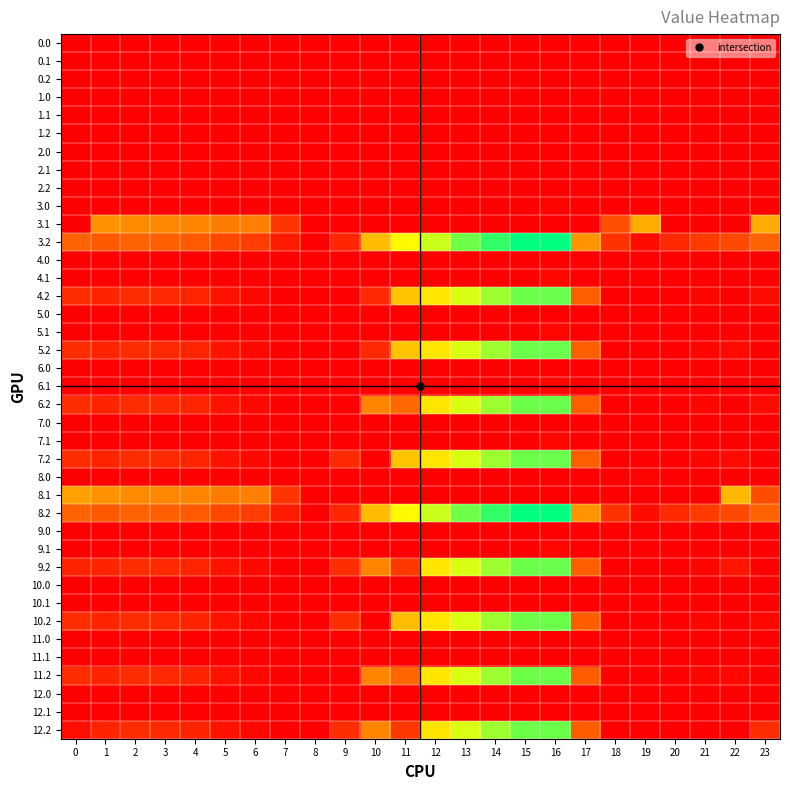

Reading right to left, what are all the values shown in this chart?

0.0: 23=0.0	22=0.0	21=0.0	20=0.0	19=0.0	18=0.0	17=0.0	16=0.0	15=0.0	14=0.0	13=0.0	12=0.0	11=0.0	10=0.0	9=0.0	8=0.0	7=0.0	6=0.0	5=0.0	4=0.0	3=0.0	2=0.0	1=0.0	0=0.0
0.1: 23=0.0	22=0.0	21=0.0	20=0.0	19=0.0	18=0.0	17=0.0	16=0.0	15=0.0	14=0.0	13=0.0	12=0.0	11=0.0	10=0.0	9=0.0	8=0.0	7=0.0	6=0.0	5=0.0	4=0.0	3=0.0	2=0.0	1=0.0	0=0.0
0.2: 23=0.0	22=0.0	21=0.0	20=0.0	19=0.0	18=0.0	17=0.0	16=0.0	15=0.0	14=0.0	13=0.0	12=0.0	11=0.0	10=0.0	9=0.0	8=0.0	7=0.0	6=0.0	5=0.0	4=0.0	3=0.0	2=0.0	1=0.0	0=0.0
1.0: 23=0.0	22=0.0	21=0.0	20=0.0	19=0.0	18=0.0	17=0.0	16=0.0	15=0.0	14=0.0	13=0.0	12=0.0	11=0.0	10=0.0	9=0.0	8=0.0	7=0.0	6=0.0	5=0.0	4=0.0	3=0.0	2=0.0	1=0.0	0=0.0
1.1: 23=0.0	22=0.0	21=0.0	20=0.0	19=0.0	18=0.0	17=0.0	16=0.0	15=0.0	14=0.0	13=0.0	12=0.0	11=0.0	10=0.0	9=0.0	8=0.0	7=0.0	6=0.0	5=0.0	4=0.0	3=0.0	2=0.0	1=0.0	0=0.0
1.2: 23=0.0	22=0.0	21=0.0	20=0.0	19=0.0	18=0.0	17=0.0	16=0.0	15=0.0	14=0.0	13=0.0	12=0.0	11=0.0	10=0.0	9=0.0	8=0.0	7=0.0	6=0.0	5=0.0	4=0.0	3=0.0	2=0.0	1=0.0	0=0.0
2.0: 23=0.0	22=0.0	21=0.0	20=0.0	19=0.0	18=0.0	17=0.0	16=0.0	15=0.0	14=0.0	13=0.0	12=0.0	11=0.0	10=0.0	9=0.0	8=0.0	7=0.0	6=0.0	5=0.0	4=0.0	3=0.0	2=0.0	1=0.0	0=0.0
2.1: 23=0.0	22=0.0	21=0.0	20=0.0	19=0.0	18=0.0	17=0.0	16=0.0	15=0.0	14=0.0	13=0.0	12=0.0	11=0.0	10=0.0	9=0.0	8=0.0	7=0.0	6=0.0	5=0.0	4=0.0	3=0.0	2=0.0	1=0.0	0=0.0
2.2: 23=0.0	22=0.0	21=0.0	20=0.0	19=0.0	18=0.0	17=0.0	16=0.0	15=0.0	14=0.0	13=0.0	12=0.0	11=0.0	10=0.0	9=0.0	8=0.0	7=0.0	6=0.0	5=0.0	4=0.0	3=0.0	2=0.0	1=0.0	0=0.0
3.0: 23=0.0	22=0.0	21=0.0	20=0.0	19=0.0	18=0.0	17=0.0	16=6.1	15=0.0	14=0.0	13=0.0	12=0.0	11=0.0	10=0.0	9=0.0	8=0.0	7=0.0	6=0.0	5=0.0	4=0.0	3=0.0	2=0.0	1=0.0	0=0.0
3.1: 23=266.4	22=0.0	21=0.0	20=0.0	19=267.2	18=123.2	17=0.0	16=0.0	15=0.0	14=0.0	13=0.0	12=0.0	11=0.0	10=0.0	9=0.0	8=0.0	7=84.1	6=199.2	5=192.7	4=206.6	3=209.7	2=214.9	1=228.1	0=0.0
3.2: 23=154.5	22=114.4	21=93.4	20=66.2	19=18.0	18=77.0	17=229.4	16=593.6	15=592.8	14=554.4	13=507.4	12=438.2	11=387.6	10=290.5	9=59.7	8=0.0	7=43.6	6=95.8	5=112.0	4=141.4	3=148.0	2=152.5	1=139.7	0=154.1
4.0: 23=0.0	22=0.0	21=0.0	20=0.0	19=0.0	18=0.0	17=0.0	16=0.0	15=0.0	14=0.0	13=0.0	12=0.0	11=0.0	10=0.0	9=0.0	8=0.0	7=0.0	6=0.0	5=0.0	4=0.0	3=0.0	2=0.0	1=0.0	0=0.0
4.1: 23=0.0	22=0.0	21=0.0	20=0.0	19=0.0	18=0.0	17=0.0	16=12.6	15=0.0	14=0.0	13=0.0	12=0.0	11=0.0	10=0.0	9=0.0	8=0.0	7=0.0	6=0.0	5=0.0	4=0.0	3=0.0	2=0.0	1=0.0	0=0.0
4.2: 23=16.8	22=0.0	21=10.4	20=0.0	19=0.0	18=0.0	17=146.4	16=510.6	15=509.8	14=471.4	13=424.4	12=355.2	11=304.6	10=64.4	9=0.0	8=0.0	7=0.0	6=12.8	5=29.0	4=58.4	3=65.0	2=69.5	1=56.7	0=71.1
5.0: 23=0.0	22=0.0	21=0.0	20=0.0	19=0.0	18=0.0	17=0.0	16=0.0	15=0.0	14=0.0	13=0.0	12=0.0	11=0.0	10=0.0	9=0.0	8=0.0	7=0.0	6=0.0	5=0.0	4=0.0	3=0.0	2=0.0	1=0.0	0=0.0
5.1: 23=0.0	22=0.0	21=0.0	20=0.0	19=0.0	18=0.0	17=0.0	16=12.6	15=0.0	14=0.0	13=0.0	12=0.0	11=0.0	10=0.0	9=0.0	8=0.0	7=0.0	6=0.0	5=0.0	4=0.0	3=0.0	2=0.0	1=0.0	0=0.0
5.2: 23=0.0	22=16.8	21=10.4	20=0.0	19=0.0	18=0.0	17=146.4	16=510.6	15=509.8	14=471.4	13=424.4	12=355.2	11=304.6	10=64.4	9=0.0	8=0.0	7=0.0	6=12.8	5=29.0	4=58.4	3=65.0	2=69.5	1=56.7	0=71.1
6.0: 23=0.0	22=0.0	21=0.0	20=0.0	19=0.0	18=0.0	17=0.0	16=0.0	15=0.0	14=0.0	13=0.0	12=0.0	11=0.0	10=0.0	9=0.0	8=0.0	7=0.0	6=0.0	5=0.0	4=0.0	3=0.0	2=0.0	1=0.0	0=0.0
6.1: 23=0.0	22=0.0	21=0.0	20=0.0	19=0.0	18=0.0	17=0.0	16=12.6	15=0.0	14=0.0	13=0.0	12=0.0	11=0.0	10=0.0	9=0.0	8=0.0	7=0.0	6=0.0	5=0.0	4=0.0	3=0.0	2=0.0	1=0.0	0=0.0
6.2: 23=16.8	22=0.0	21=10.4	20=0.0	19=0.0	18=0.0	17=146.4	16=510.6	15=509.8	14=471.4	13=424.4	12=355.2	11=161.4	10=207.5	9=0.0	8=0.0	7=0.0	6=12.8	5=29.0	4=58.4	3=65.0	2=69.5	1=56.7	0=71.1
7.0: 23=0.0	22=0.0	21=0.0	20=0.0	19=0.0	18=0.0	17=0.0	16=0.0	15=0.0	14=0.0	13=0.0	12=0.0	11=0.0	10=0.0	9=0.0	8=0.0	7=0.0	6=0.0	5=0.0	4=0.0	3=0.0	2=0.0	1=0.0	0=0.0
7.1: 23=0.0	22=0.0	21=0.0	20=0.0	19=0.0	18=0.0	17=0.0	16=12.6	15=0.0	14=0.0	13=0.0	12=0.0	11=0.0	10=0.0	9=0.0	8=0.0	7=0.0	6=0.0	5=0.0	4=0.0	3=0.0	2=0.0	1=0.0	0=0.0
7.2: 23=0.0	22=16.8	21=10.4	20=0.0	19=0.0	18=0.0	17=146.4	16=510.6	15=509.8	14=471.4	13=424.4	12=355.2	11=304.6	10=0.0	9=64.4	8=0.0	7=0.0	6=12.8	5=29.0	4=58.4	3=65.0	2=69.5	1=56.7	0=71.1
8.0: 23=0.0	22=0.0	21=0.0	20=0.0	19=6.1	18=0.0	17=0.0	16=0.0	15=0.0	14=0.0	13=0.0	12=0.0	11=0.0	10=0.0	9=0.0	8=0.0	7=0.0	6=0.0	5=0.0	4=0.0	3=0.0	2=0.0	1=0.0	0=0.0
8.1: 23=118.4	22=286.9	21=0.0	20=0.0	19=0.0	18=0.0	17=0.0	16=0.0	15=0.0	14=0.0	13=0.0	12=0.0	11=0.0	10=0.0	9=0.0	8=0.0	7=84.1	6=199.2	5=192.7	4=206.6	3=209.7	2=214.9	1=228.1	0=251.6
8.2: 23=154.5	22=114.4	21=93.4	20=66.2	19=18.0	18=77.0	17=229.4	16=593.6	15=592.8	14=554.4	13=507.4	12=438.2	11=387.6	10=290.5	9=59.7	8=0.0	7=43.6	6=95.8	5=112.0	4=141.4	3=148.0	2=152.5	1=139.7	0=154.1
9.0: 23=0.0	22=0.0	21=0.0	20=0.0	19=0.0	18=0.0	17=0.0	16=0.0	15=0.0	14=0.0	13=0.0	12=0.0	11=0.0	10=0.0	9=0.0	8=0.0	7=0.0	6=0.0	5=0.0	4=0.0	3=0.0	2=0.0	1=0.0	0=0.0
9.1: 23=0.0	22=0.0	21=0.0	20=0.0	19=0.0	18=0.0	17=0.0	16=12.6	15=0.0	14=0.0	13=0.0	12=0.0	11=0.0	10=0.0	9=0.0	8=0.0	7=0.0	6=0.0	5=0.0	4=0.0	3=0.0	2=0.0	1=0.0	0=0.0
9.2: 23=0.0	22=31.4	21=10.4	20=0.0	19=0.0	18=0.0	17=146.4	16=510.6	15=509.8	14=471.4	13=424.4	12=355.2	11=88.9	10=207.5	9=72.5	8=0.0	7=0.0	6=12.8	5=29.0	4=58.4	3=65.0	2=69.5	1=56.7	0=56.5
10.0: 23=0.0	22=0.0	21=0.0	20=0.0	19=0.0	18=0.0	17=0.0	16=0.0	15=0.0	14=0.0	13=0.0	12=0.0	11=0.0	10=0.0	9=0.0	8=0.0	7=0.0	6=0.0	5=0.0	4=0.0	3=0.0	2=0.0	1=0.0	0=0.0
10.1: 23=0.0	22=0.0	21=0.0	20=0.0	19=0.0	18=0.0	17=0.0	16=0.0	15=0.0	14=0.0	13=0.0	12=0.0	11=0.0	10=0.0	9=0.0	8=0.0	7=0.0	6=0.0	5=0.0	4=0.0	3=0.0	2=0.0	1=0.0	0=0.0
10.2: 23=11.9	22=0.0	21=9.4	20=0.0	19=0.0	18=0.0	17=145.4	16=509.6	15=508.8	14=470.4	13=423.4	12=354.2	11=292.5	10=0.0	9=71.5	8=0.0	7=0.0	6=11.8	5=28.0	4=57.4	3=64.0	2=68.5	1=55.7	0=70.1
11.0: 23=0.0	22=0.0	21=0.0	20=0.0	19=0.0	18=0.0	17=0.0	16=0.0	15=0.0	14=0.0	13=0.0	12=0.0	11=0.0	10=0.0	9=0.0	8=0.0	7=0.0	6=0.0	5=0.0	4=0.0	3=0.0	2=0.0	1=0.0	0=0.0
11.1: 23=0.0	22=0.0	21=0.0	20=0.0	19=0.0	18=0.0	17=0.0	16=0.0	15=0.0	14=0.0	13=0.0	12=0.0	11=0.0	10=0.0	9=0.0	8=0.0	7=0.0	6=0.0	5=0.0	4=0.0	3=0.0	2=0.0	1=0.0	0=0.0
11.2: 23=0.0	22=11.9	21=9.4	20=0.0	19=0.0	18=0.0	17=145.4	16=509.6	15=508.8	14=470.4	13=423.4	12=354.2	11=157.5	10=206.5	9=0.0	8=0.0	7=0.0	6=11.8	5=28.0	4=57.4	3=64.0	2=68.5	1=55.7	0=70.1
12.0: 23=0.0	22=0.0	21=0.0	20=0.0	19=0.0	18=0.0	17=0.0	16=0.0	15=0.0	14=0.0	13=0.0	12=0.0	11=0.0	10=0.0	9=0.0	8=0.0	7=0.0	6=0.0	5=0.0	4=0.0	3=0.0	2=0.0	1=0.0	0=0.0
12.1: 23=0.0	22=0.0	21=0.0	20=0.0	19=0.0	18=0.0	17=0.0	16=0.0	15=0.0	14=0.0	13=0.0	12=0.0	11=0.0	10=0.0	9=0.0	8=0.0	7=0.0	6=0.0	5=0.0	4=0.0	3=0.0	2=0.0	1=0.0	0=0.0
12.2: 23=70.5	22=0.0	21=0.0	20=0.0	19=0.0	18=0.0	17=145.4	16=509.6	15=508.8	14=470.4	13=423.4	12=354.2	11=86.0	10=206.5	9=71.5	8=0.0	7=0.0	6=11.8	5=28.0	4=57.4	3=64.0	2=68.5	1=55.7	0=20.9